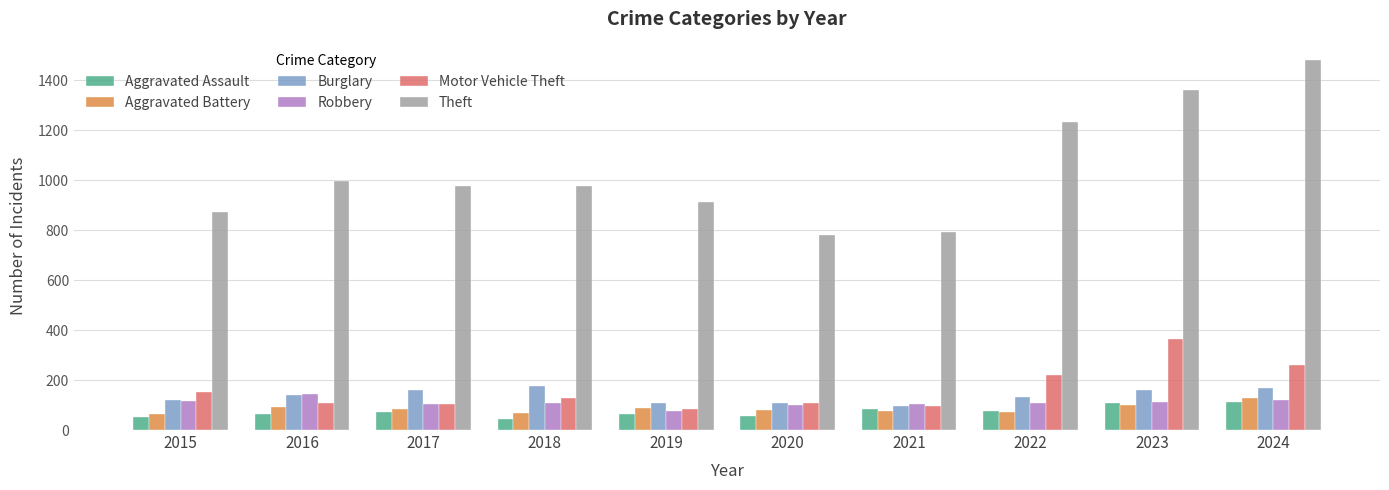

What is the sum of all Motor Vehicle Theft values?

1623